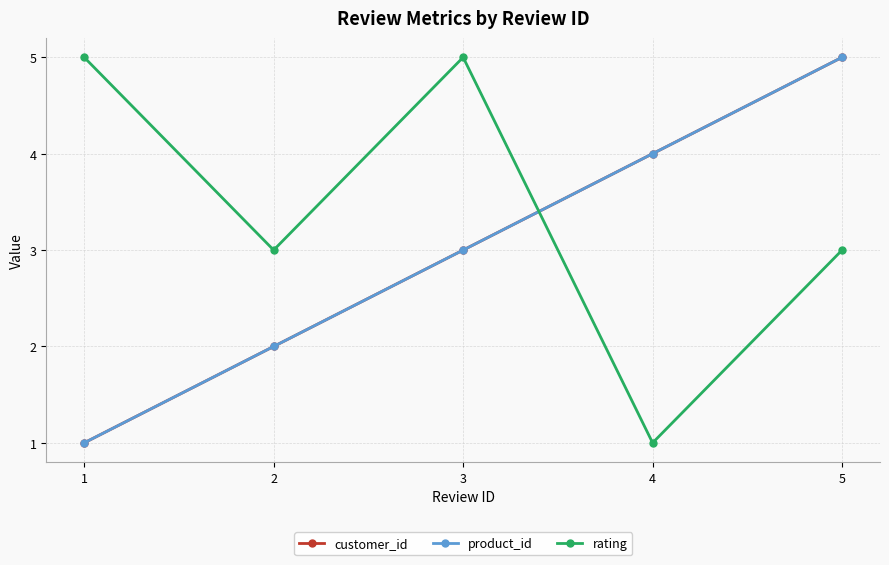

Which series has the largest range (max minus min)?

customer_id